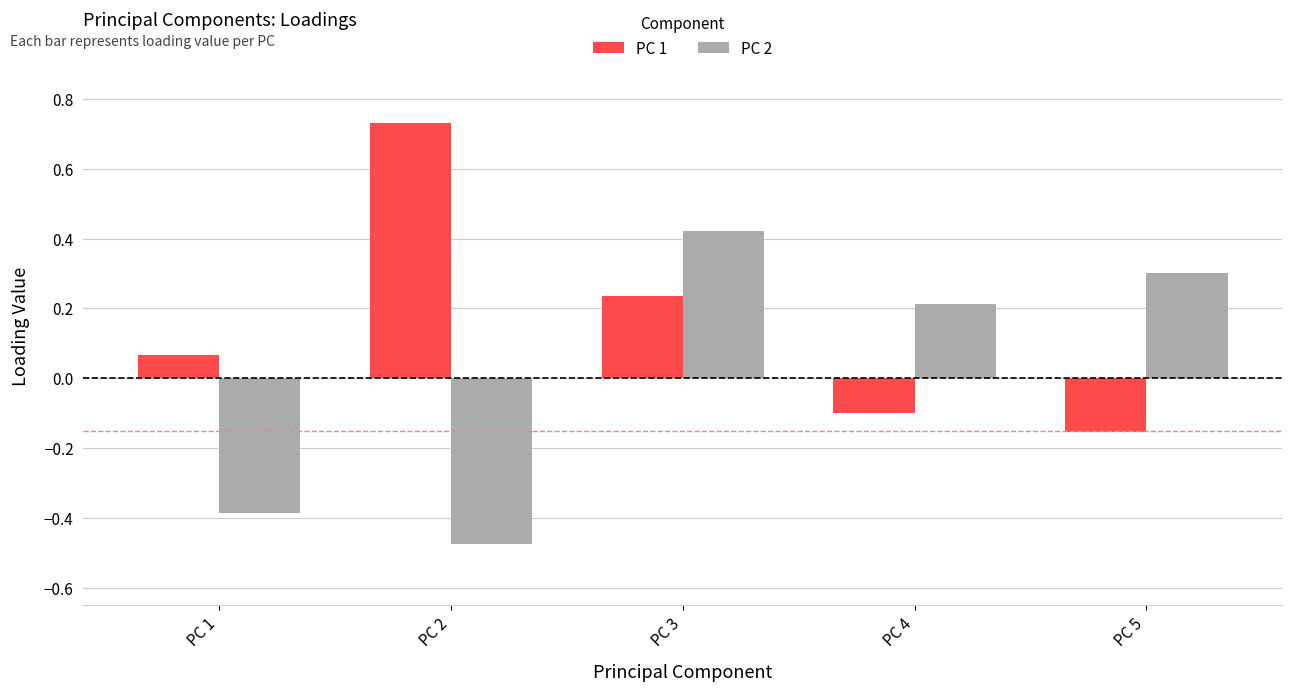

Is the value of PC 1 at PC 5 greater than the value of PC 2 at PC 2?

Yes